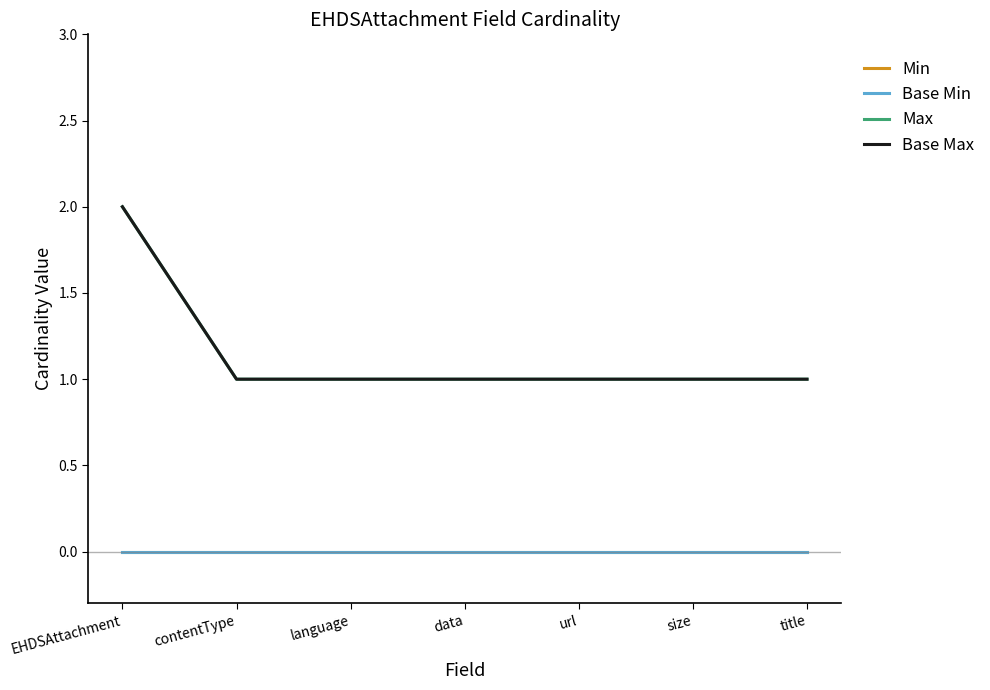

At which category does the chart reach its peak across all series?

EHDSAttachment